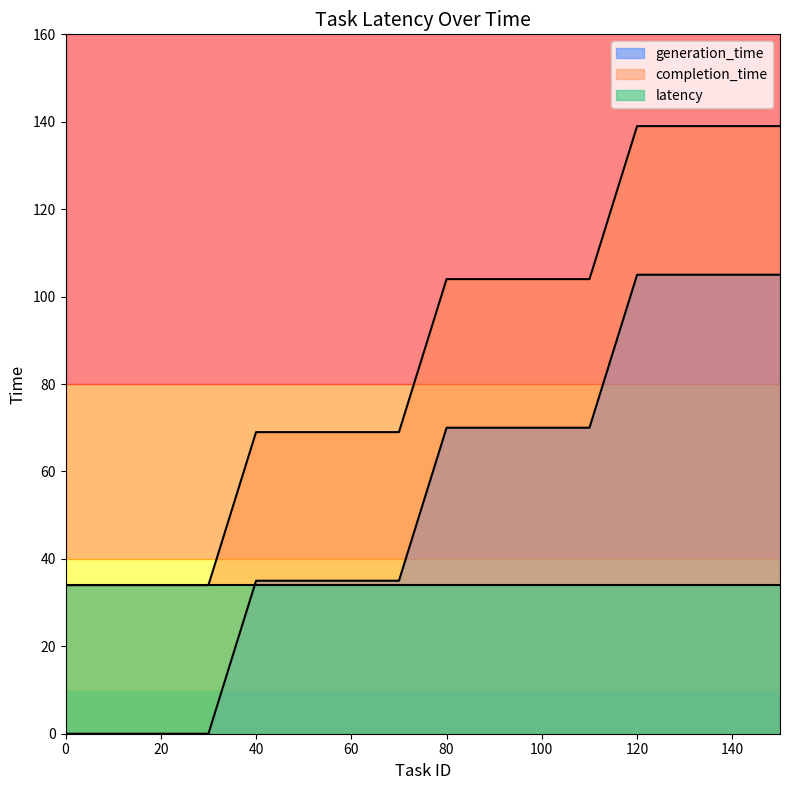

How many intersections are there between latency and generation_time?

1